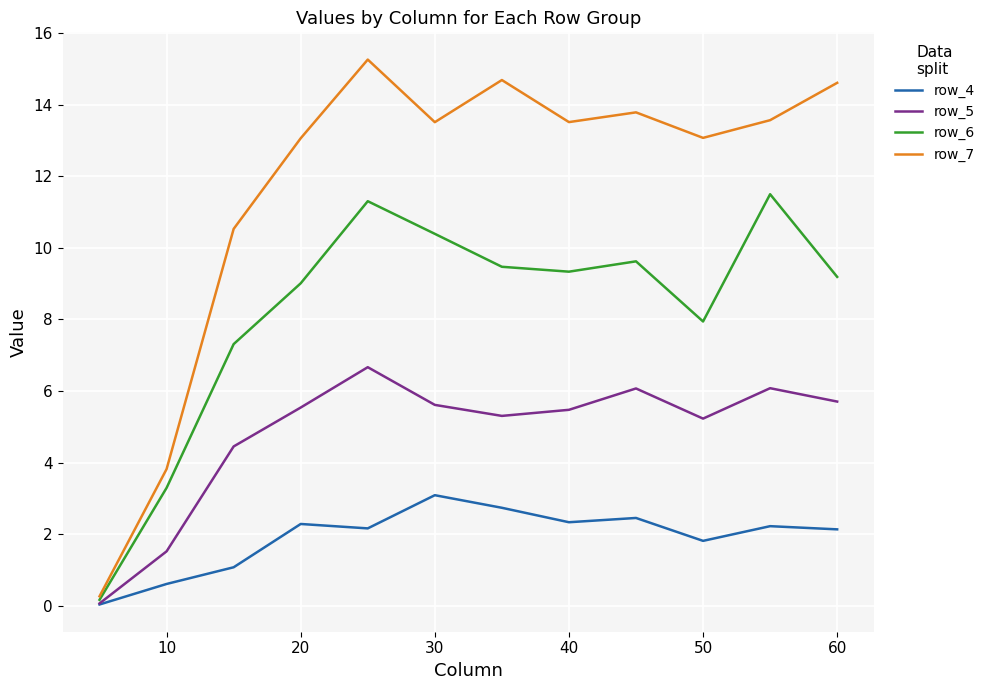

What is the maximum value shown in the chart?

15.3